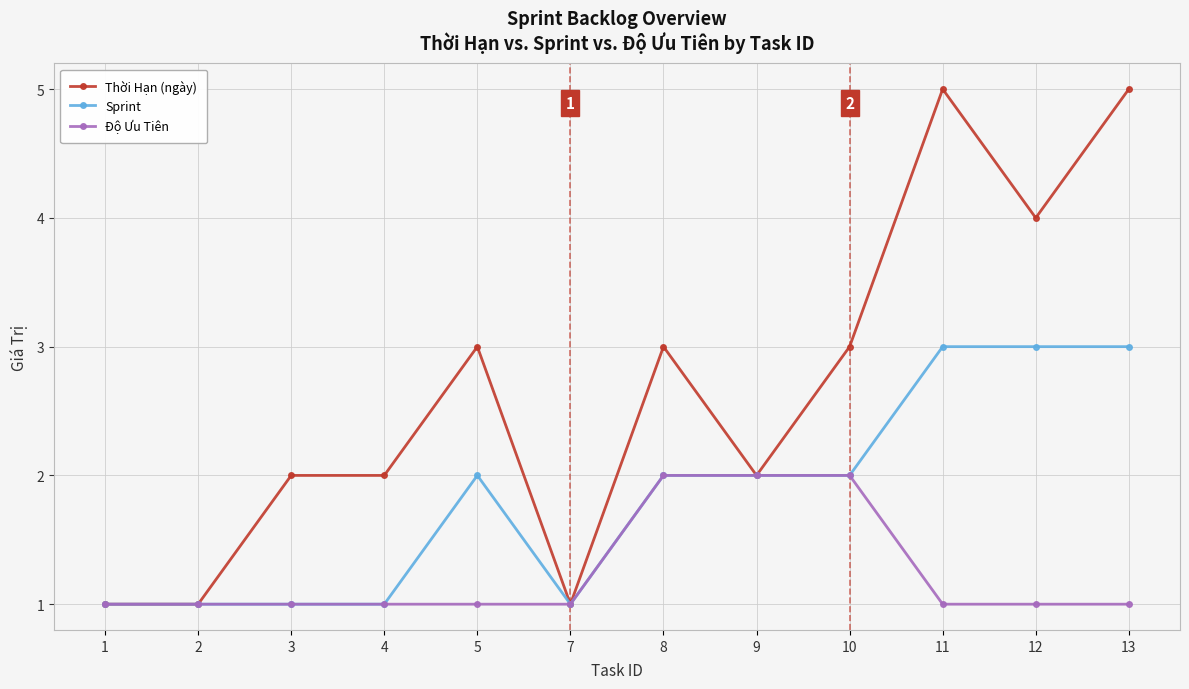

Reading left to right, extract all data points from this chart.

Thời Hạn (ngày): 1	1	2	2	3	1	3	2	3	5	4	5
Sprint: 1	1	1	1	2	1	2	2	2	3	3	3
Độ Ưu Tiên: 1	1	1	1	1	1	2	2	2	1	1	1